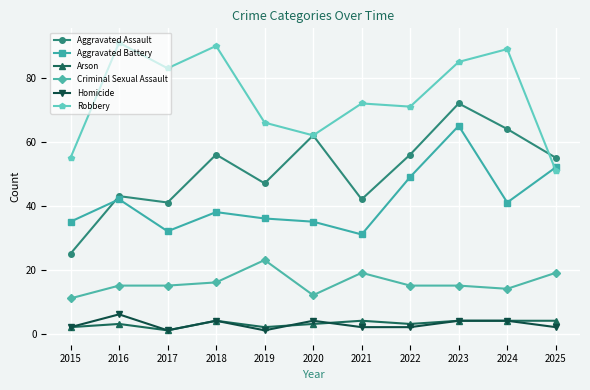

At which label does Robbery first exceed 72?

2016